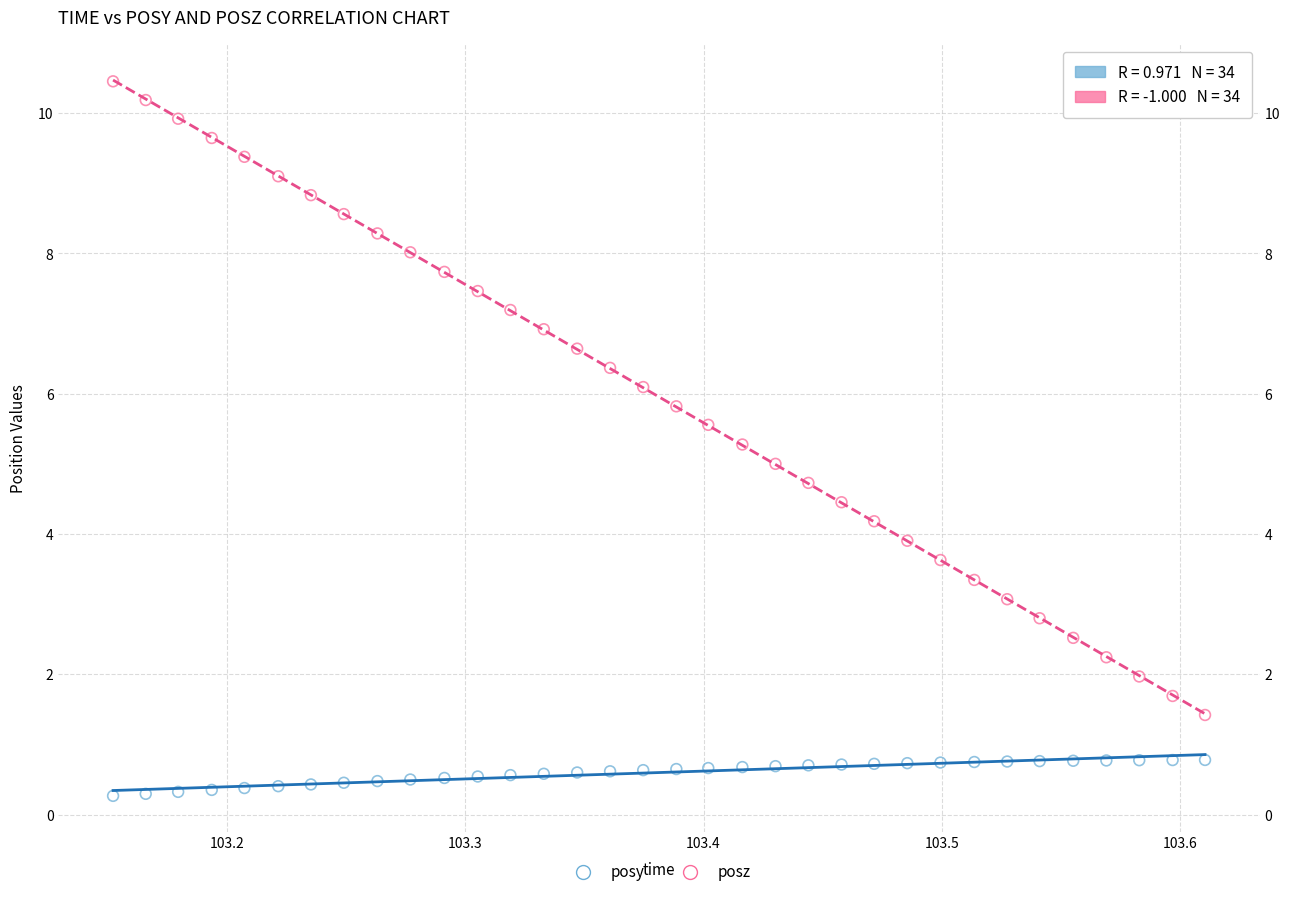

Which series contains the highest Y value?

posz